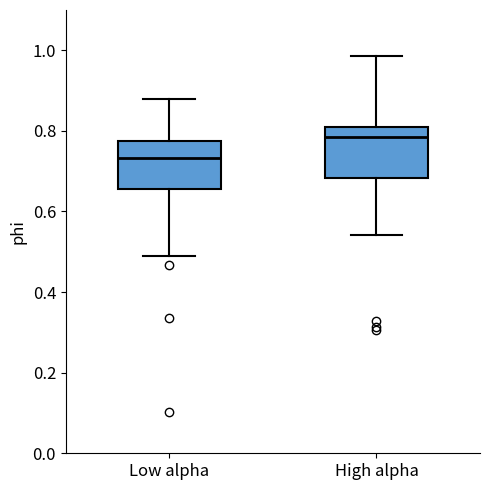

Reading left to right, transcribe this box plot: for each box, give where its median line is, the range the box spans, and where its two whiskers end, as read against the y-axis. The values are not printed on the chart, so give them approximately, as read against the axis.

Low alpha: median 0.74, box 0.66 to 0.78, whiskers 0.48 to 0.88
High alpha: median 0.78, box 0.68 to 0.82, whiskers 0.54 to 0.98